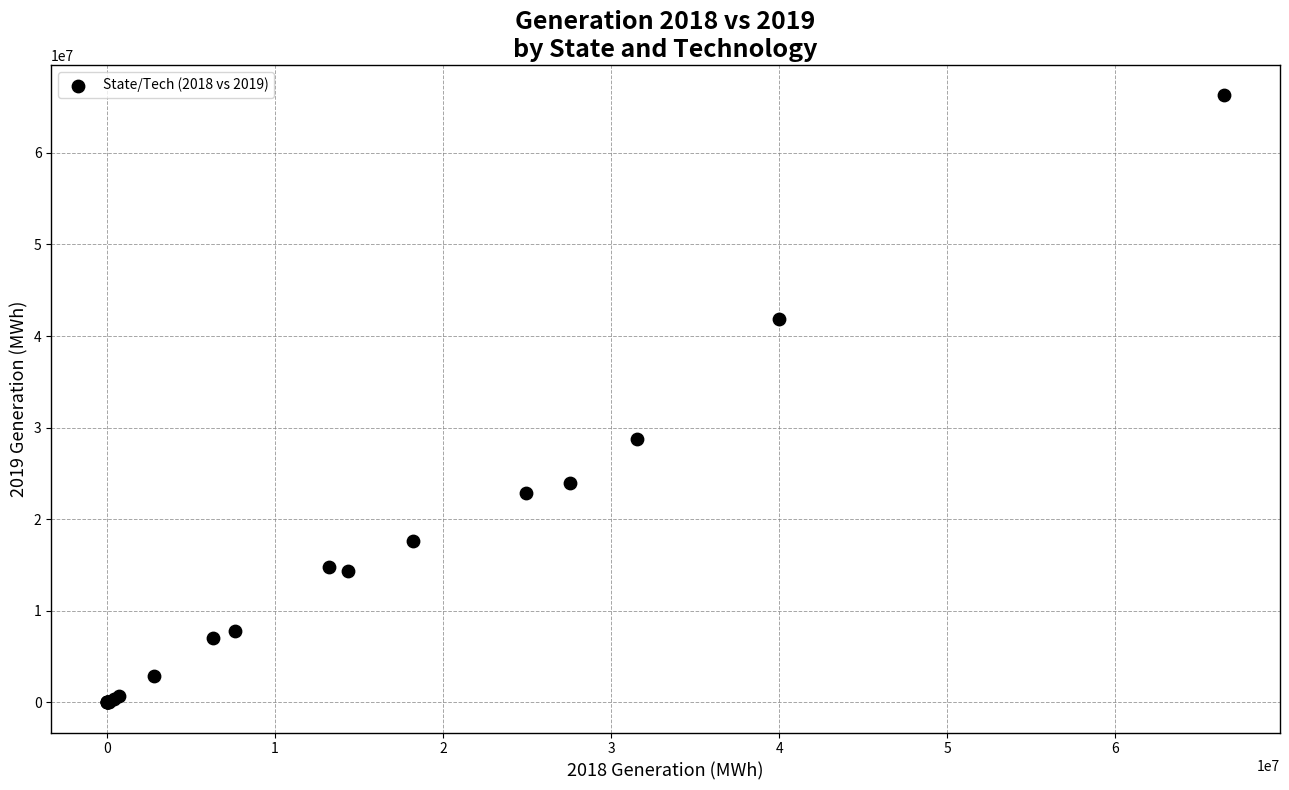

What Y value in the scatter plot is closest to 33148633?

28746546.0